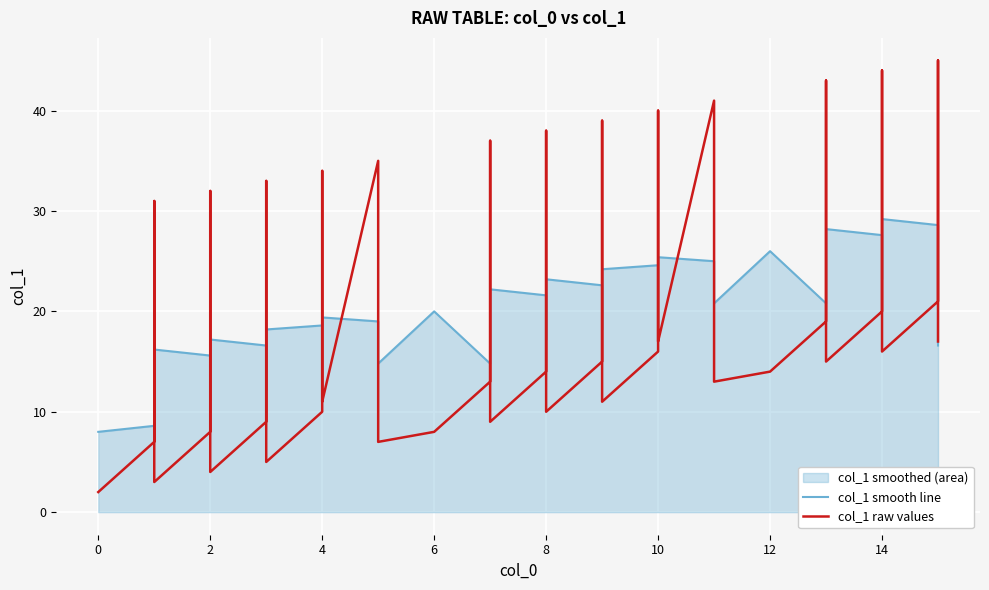

Is it true that col_1 raw values equals 61.4 at 10?

False